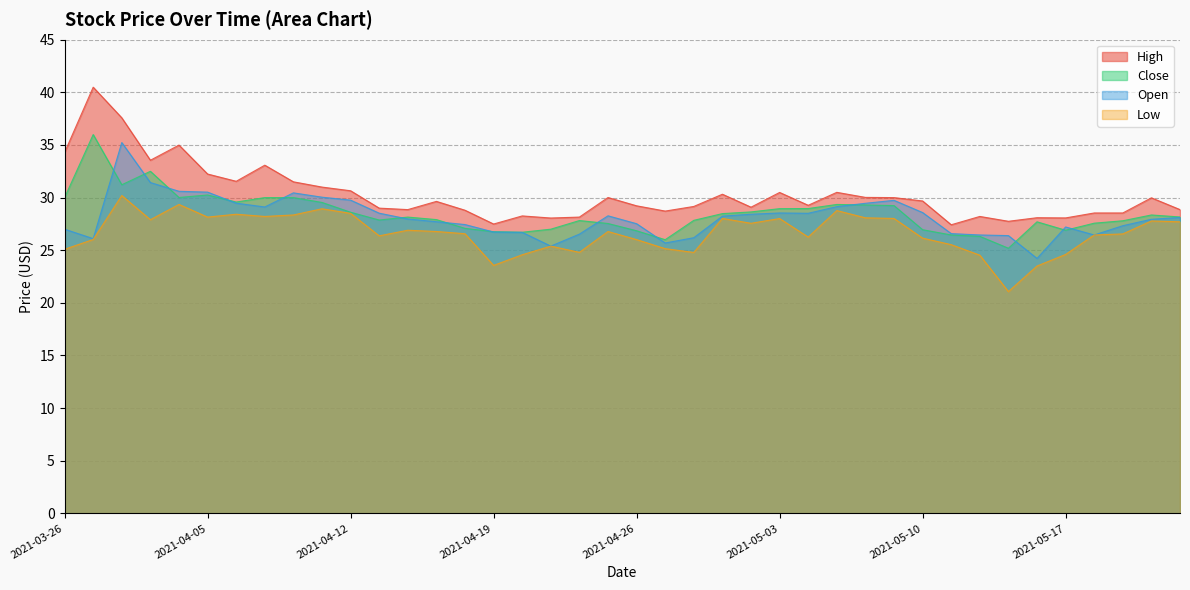

True or false: Close and High cross at least once.

False